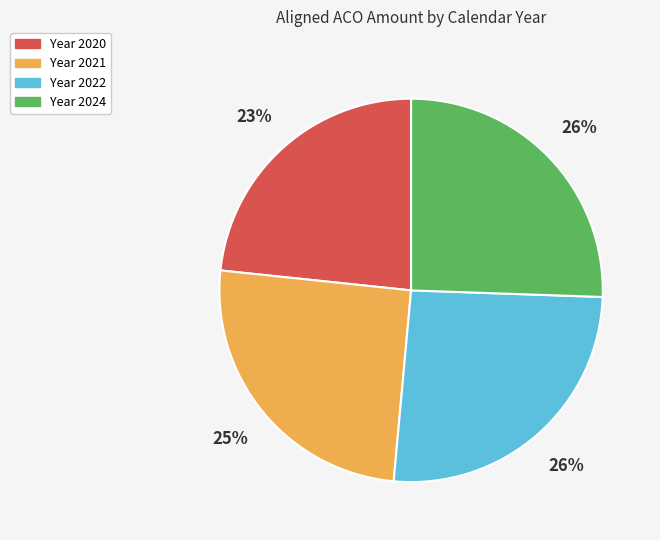

Is there a majority slice in this chart?

No